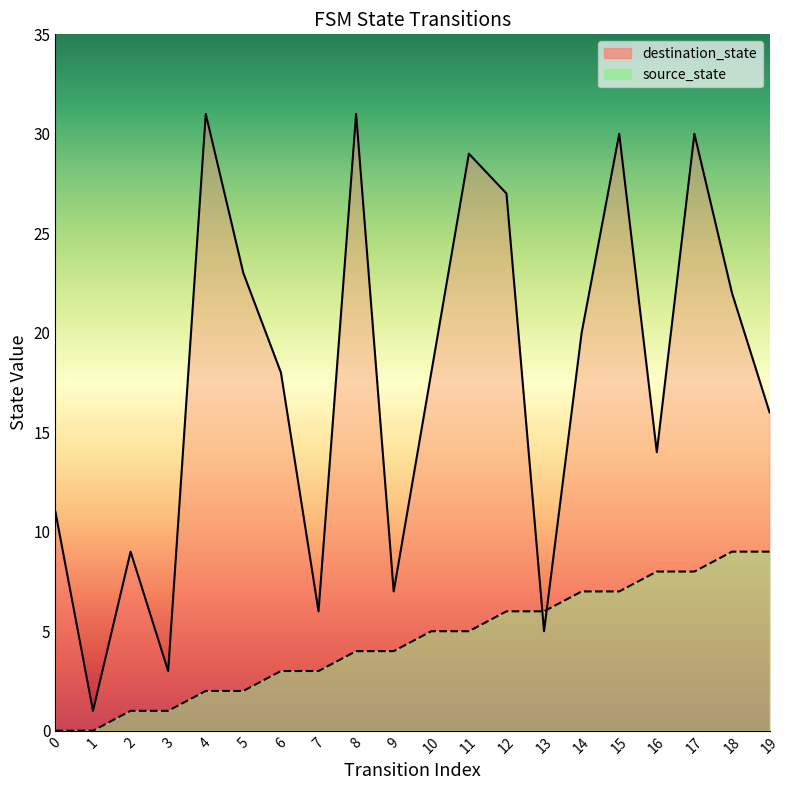

Is the value of source_state at 8 greater than the value of destination_state at 9?

No